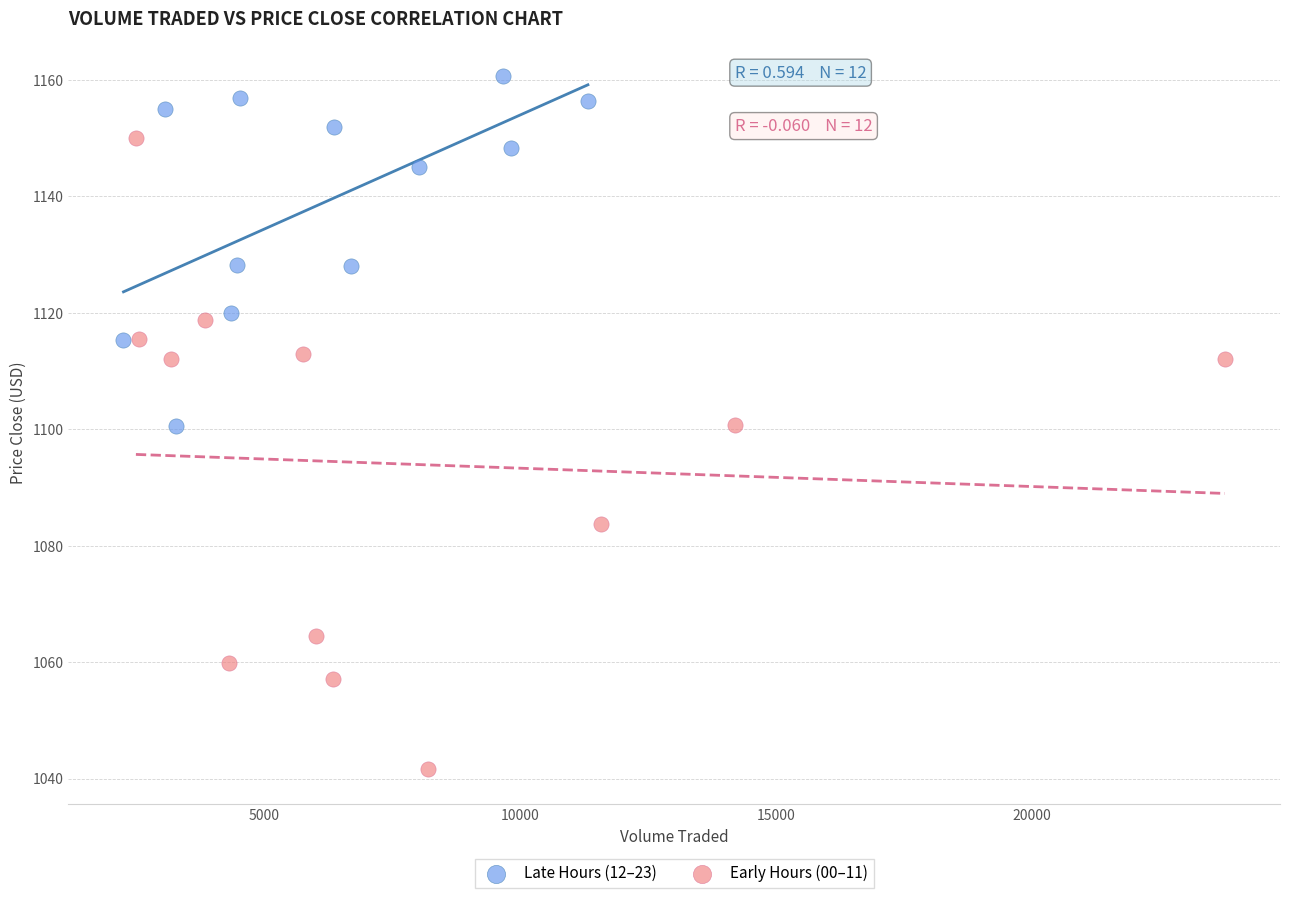

Which series contains the lowest Y value?

Early Hours (00–11)